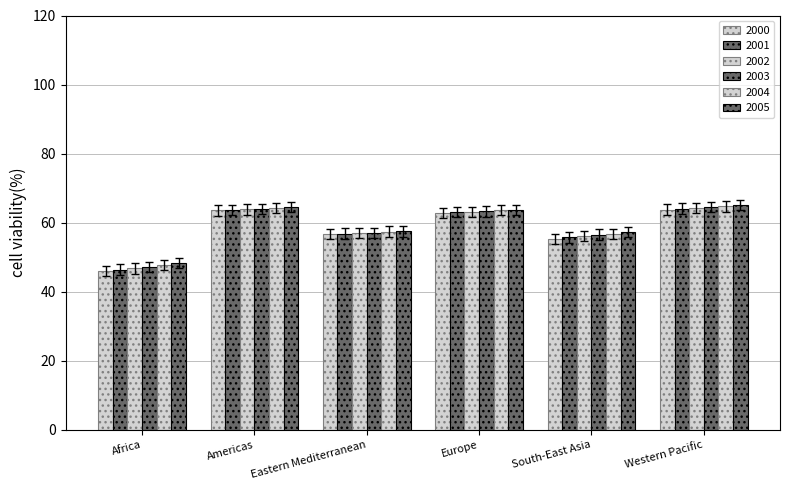

Does the chart contain stacked bars?

No